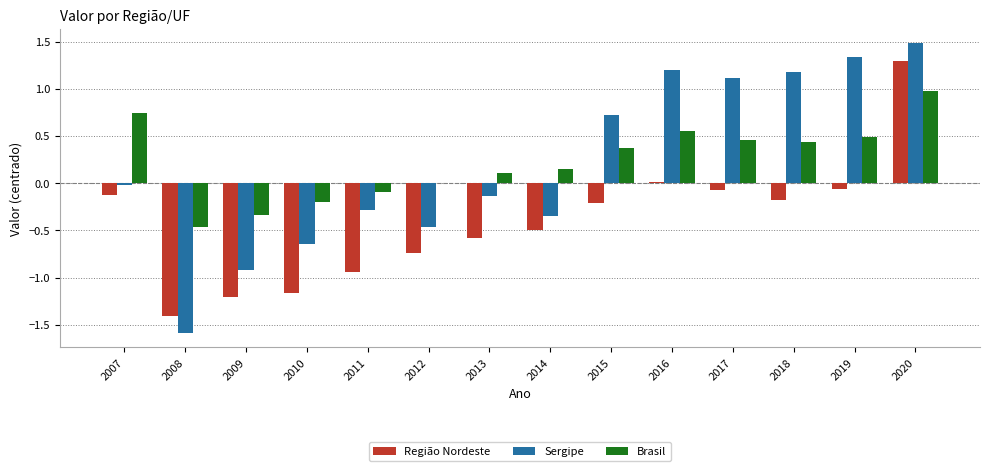

Which series has the largest total across all categories?

Brasil